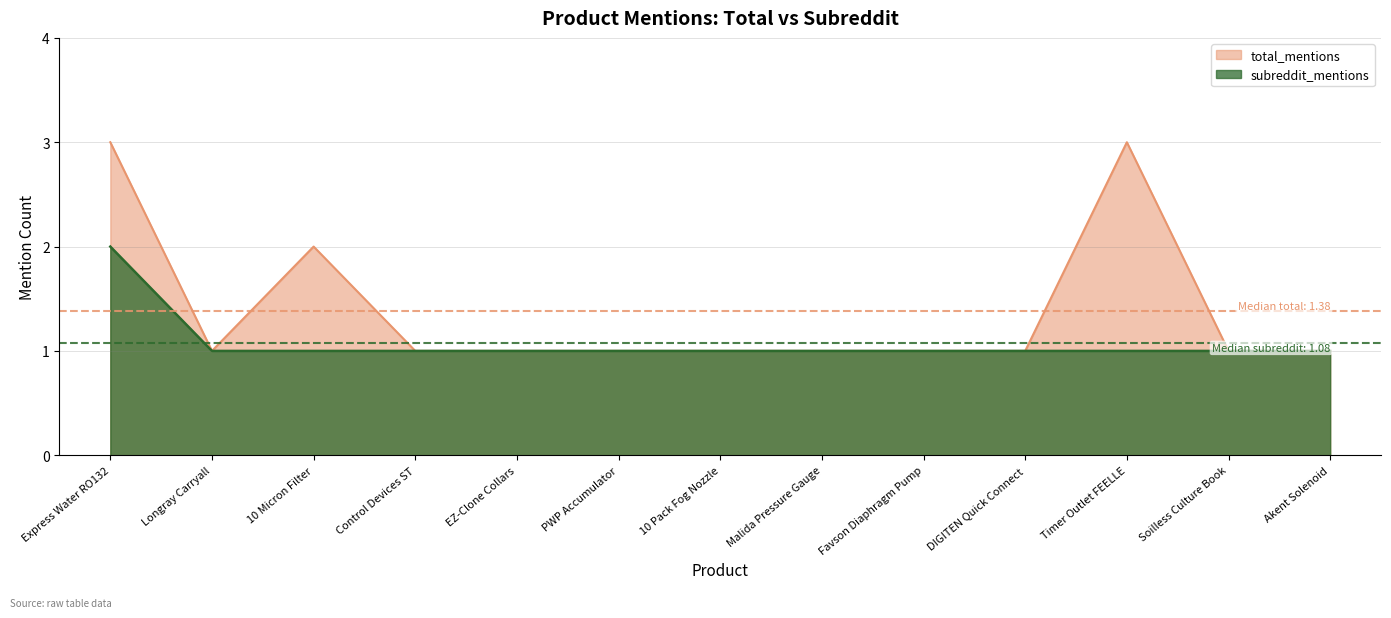

Reading left to right, list all the values displayed in this chart.

total_mentions: Express Water RO132=3	Longray Carryall=1	10 Micron Filter=2	Control Devices ST=1	EZ-Clone Collars=1	PWP Accumulator=1	10 Pack Fog Nozzle=1	Malida Pressure Gauge=1	Favson Diaphragm Pump=1	DIGITEN Quick Connect=1	Timer Outlet FEELLE=3	Soilless Culture Book=1	Akent Solenoid=1
subreddit_mentions: Express Water RO132=2	Longray Carryall=1	10 Micron Filter=1	Control Devices ST=1	EZ-Clone Collars=1	PWP Accumulator=1	10 Pack Fog Nozzle=1	Malida Pressure Gauge=1	Favson Diaphragm Pump=1	DIGITEN Quick Connect=1	Timer Outlet FEELLE=1	Soilless Culture Book=1	Akent Solenoid=1